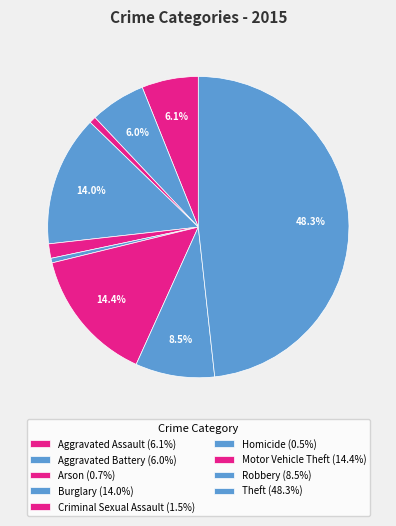

Which category has the smallest portion of the pie?

Homicide